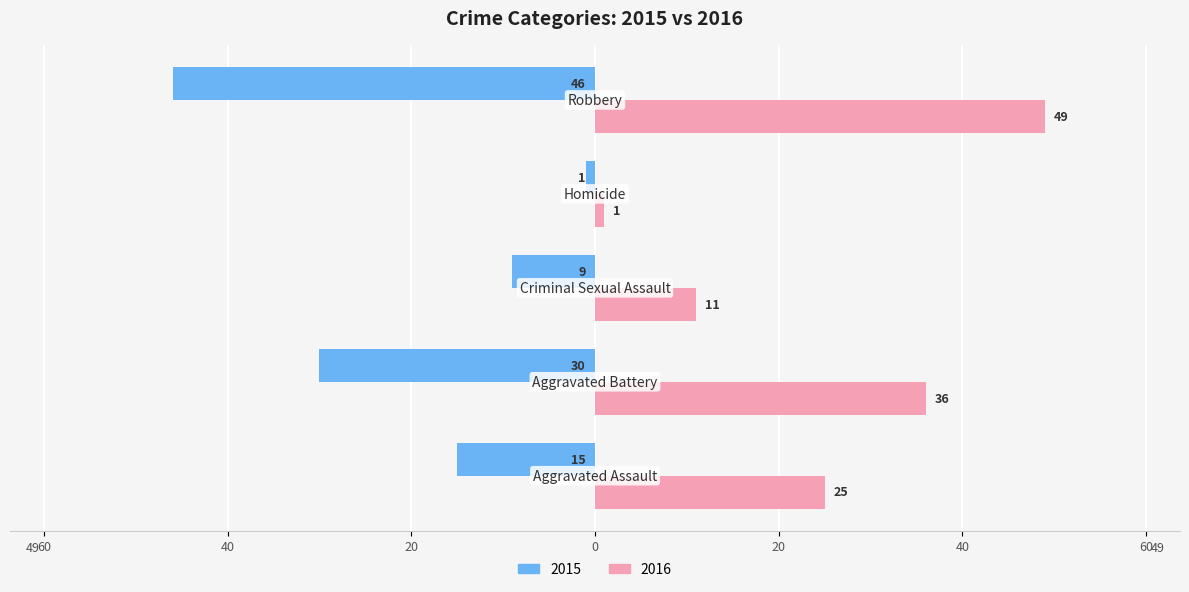

What are all the series names shown in the legend?

2015, 2016